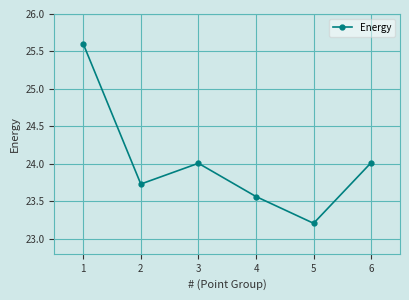

The value at 1 is 7.4. True or false?

False